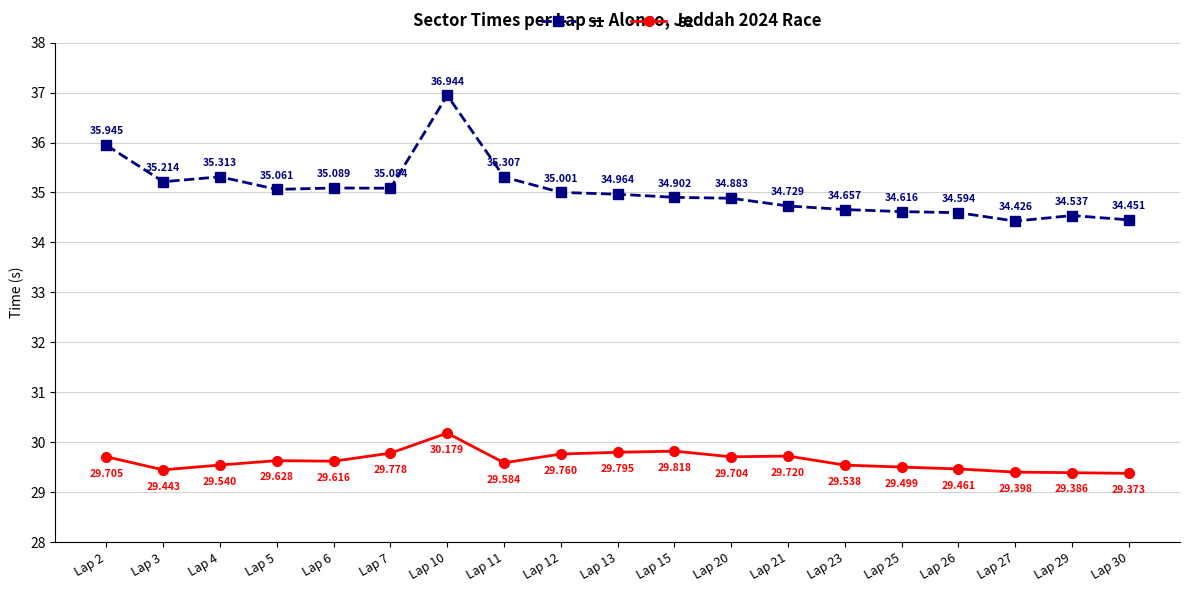

Is the value of S1 at Lap 15 greater than the value of S2 at Lap 4?

Yes